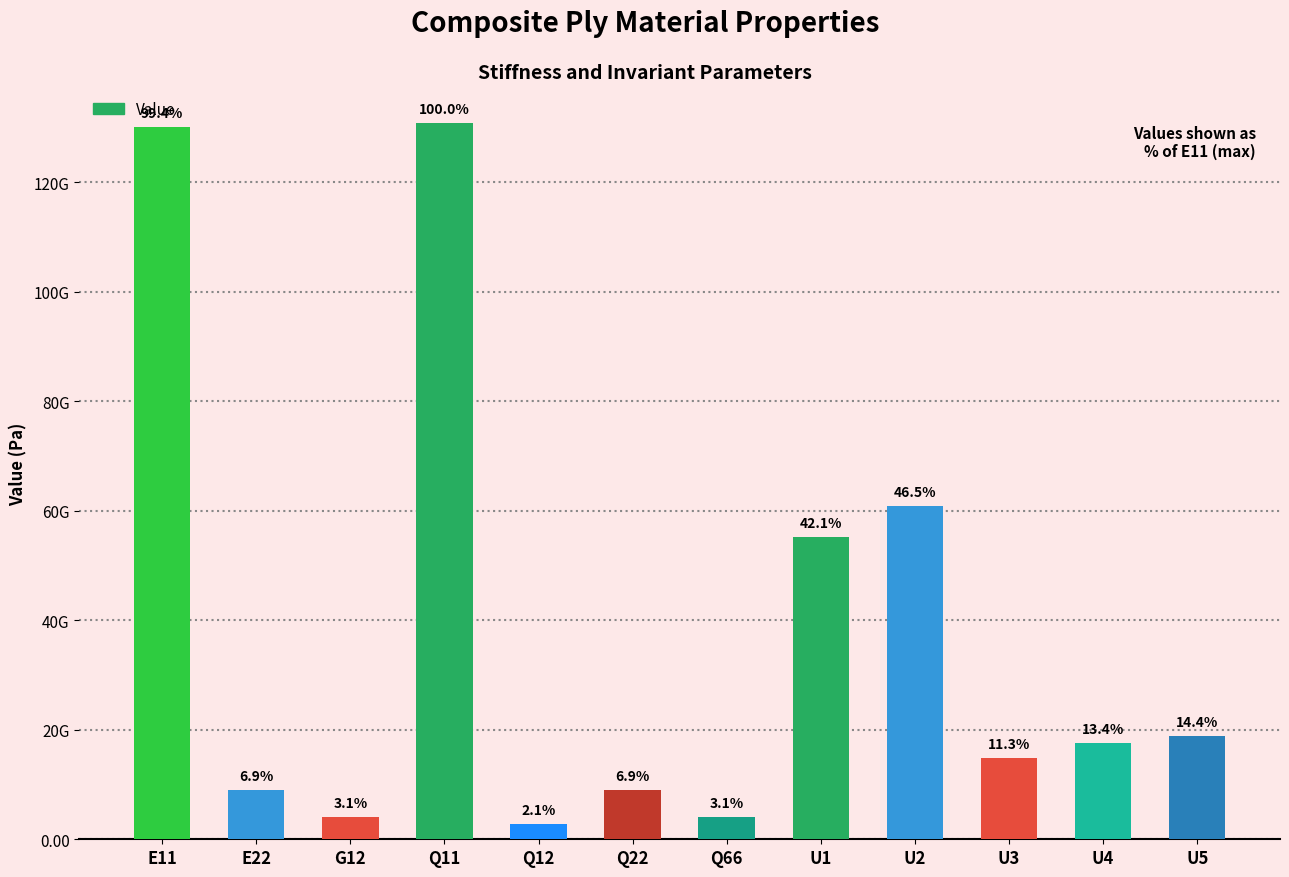

Does the chart contain any negative values?

No